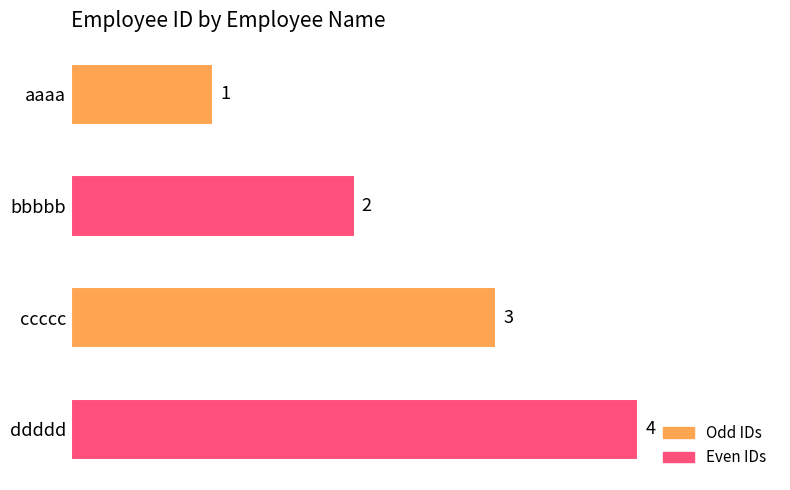

At which category does the chart reach its peak across all series?

ddddd